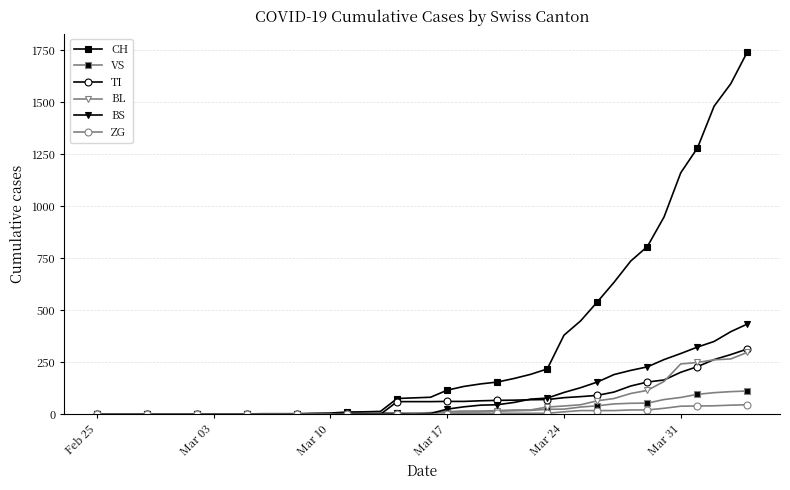

What is the maximum value for TI?

314